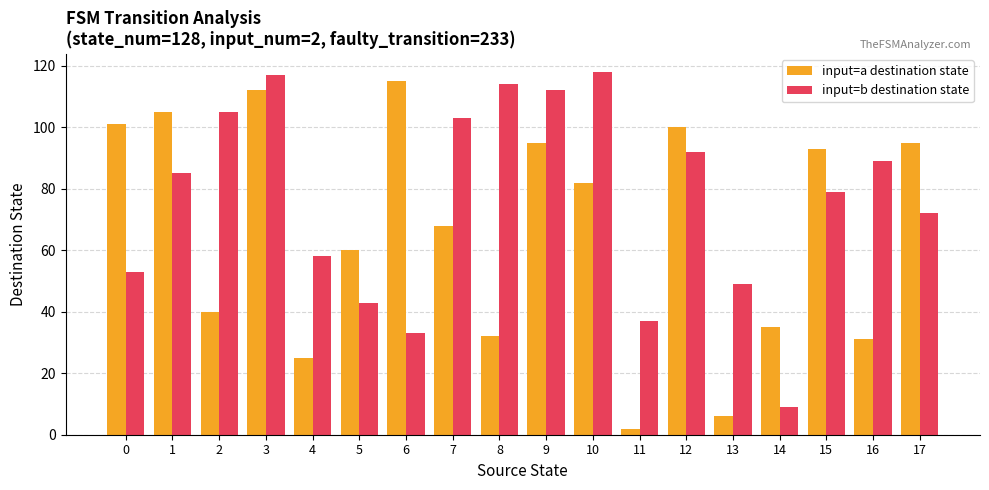

What are all the series names shown in the legend?

input=a destination state, input=b destination state